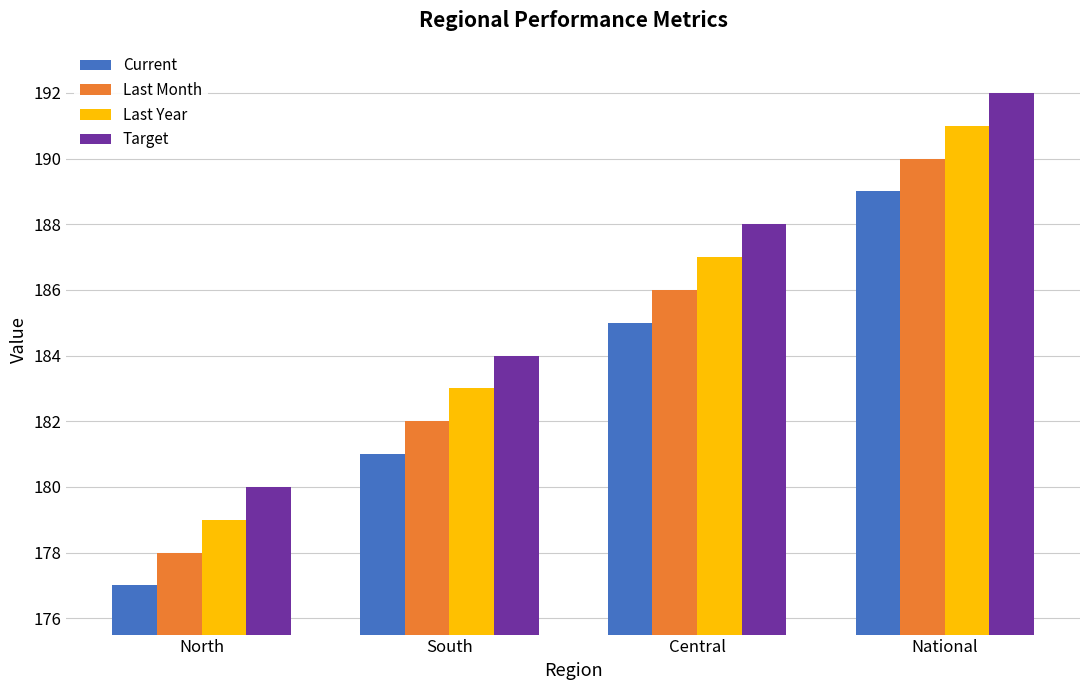

What are all the series names shown in the legend?

Current, Last Month, Last Year, Target